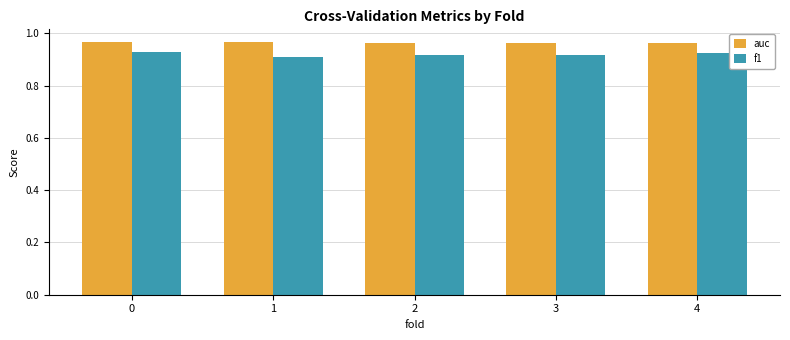

Which series has the largest total across all categories?

auc